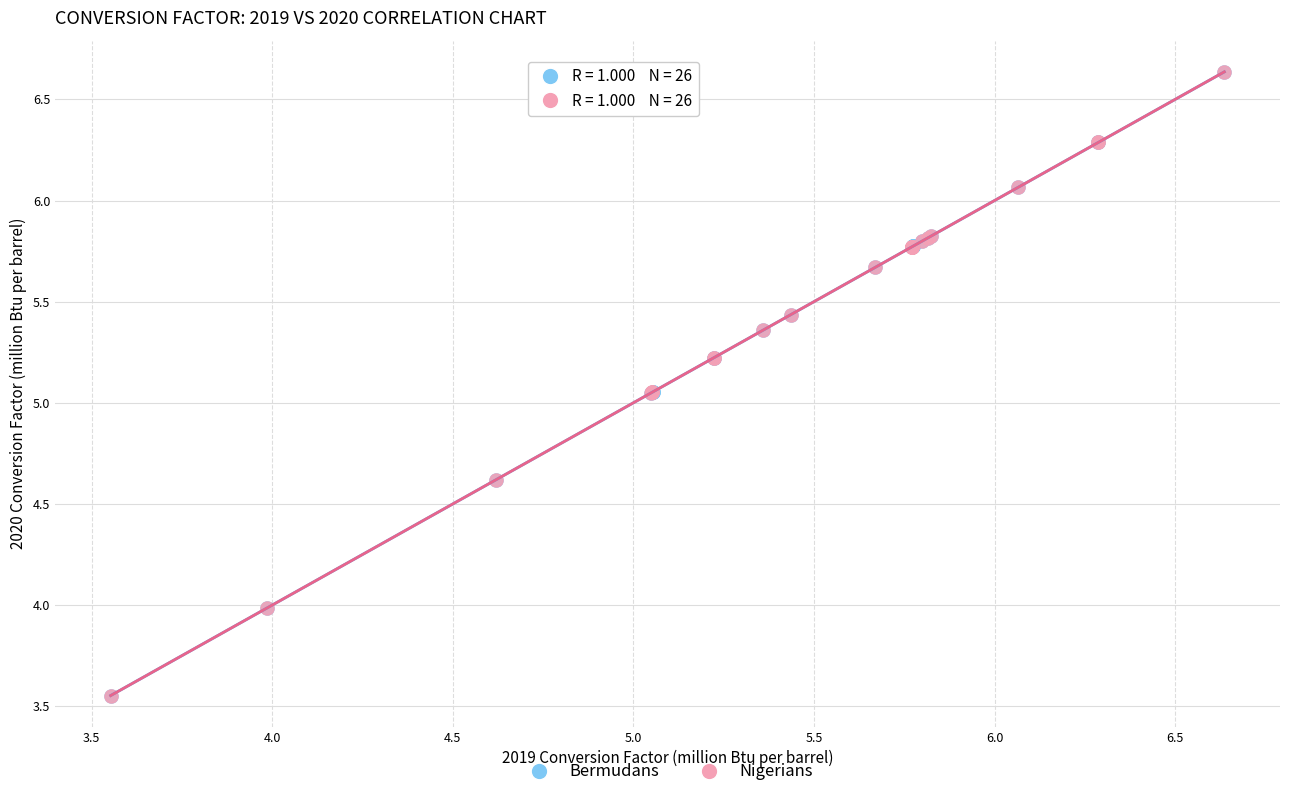

What are all the series names shown in the legend?

Bermudans, Nigerians